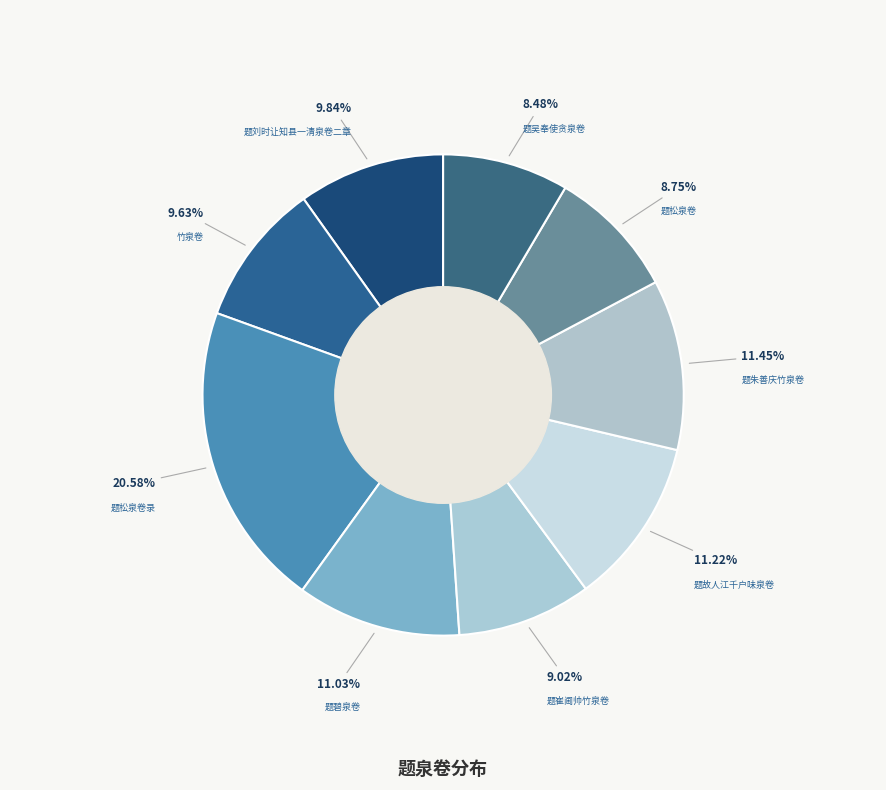

Which category has the biggest portion of the pie?

题松泉卷录